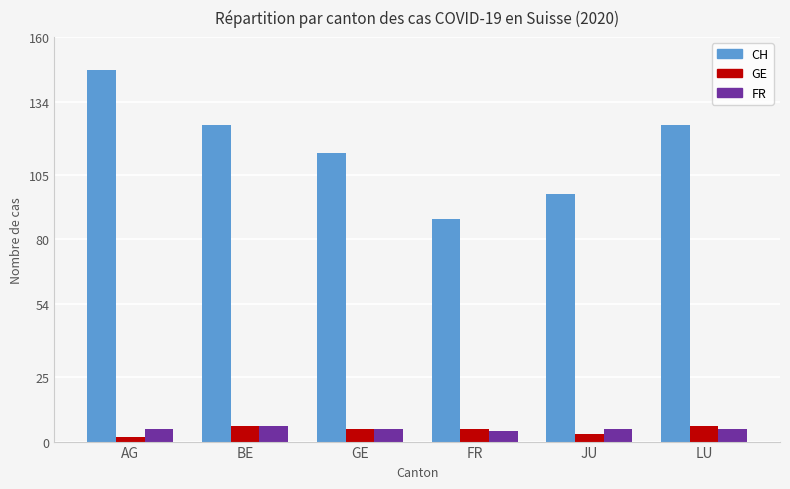

What is the total value across all series at GE?

124